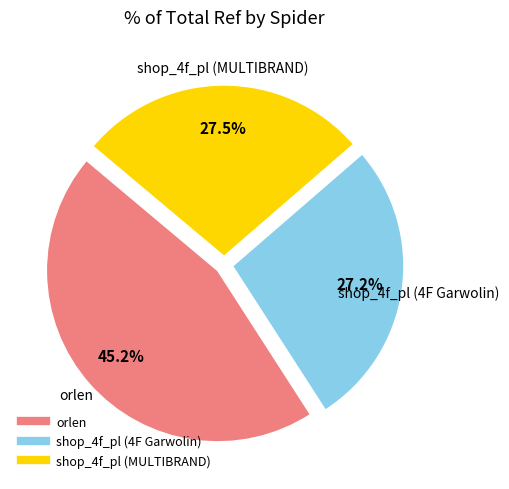

How many slices are in this pie chart?

3